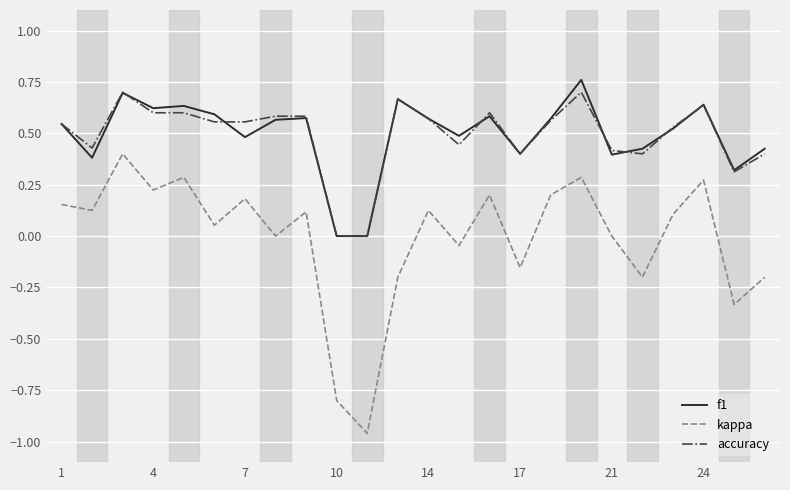

True or false: kappa and f1 cross at least once.

False